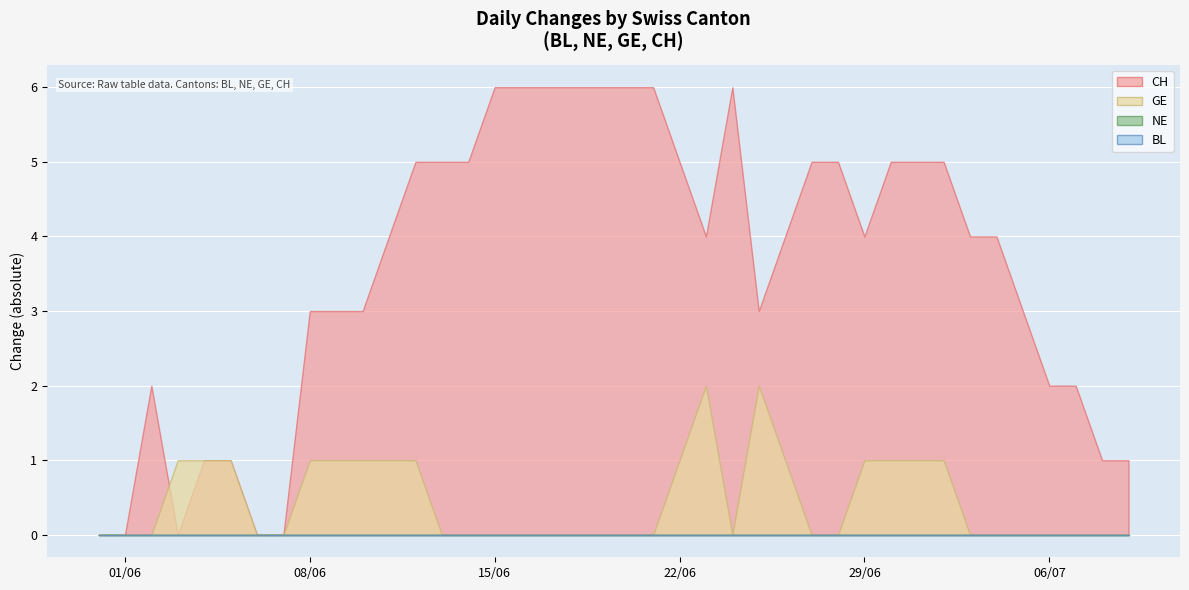

What is the maximum value for CH?

6